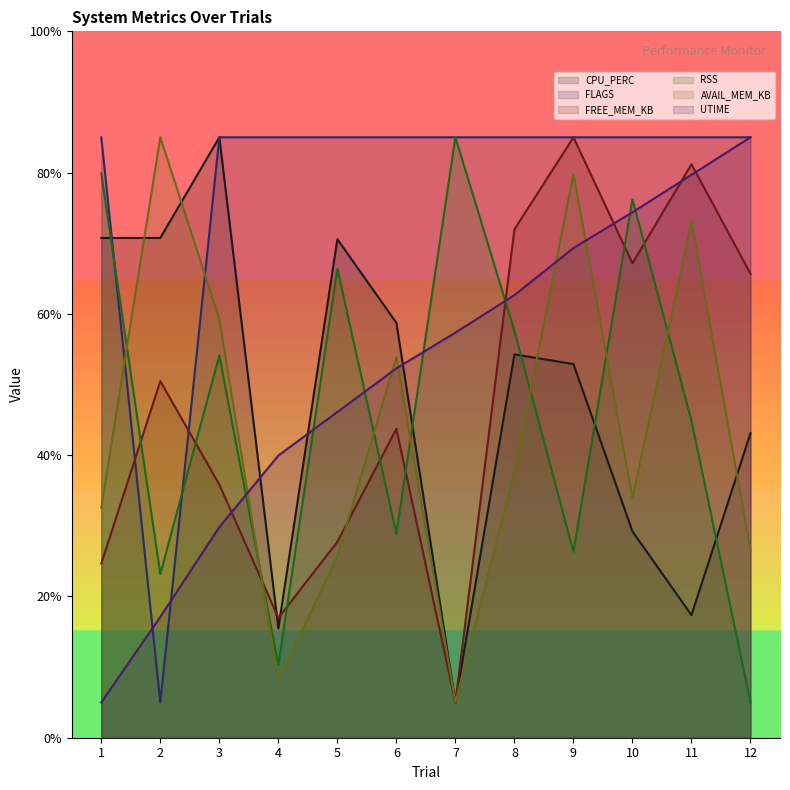

After their last crossing, which series has the higher values: RSS or AVAIL_MEM_KB?

AVAIL_MEM_KB